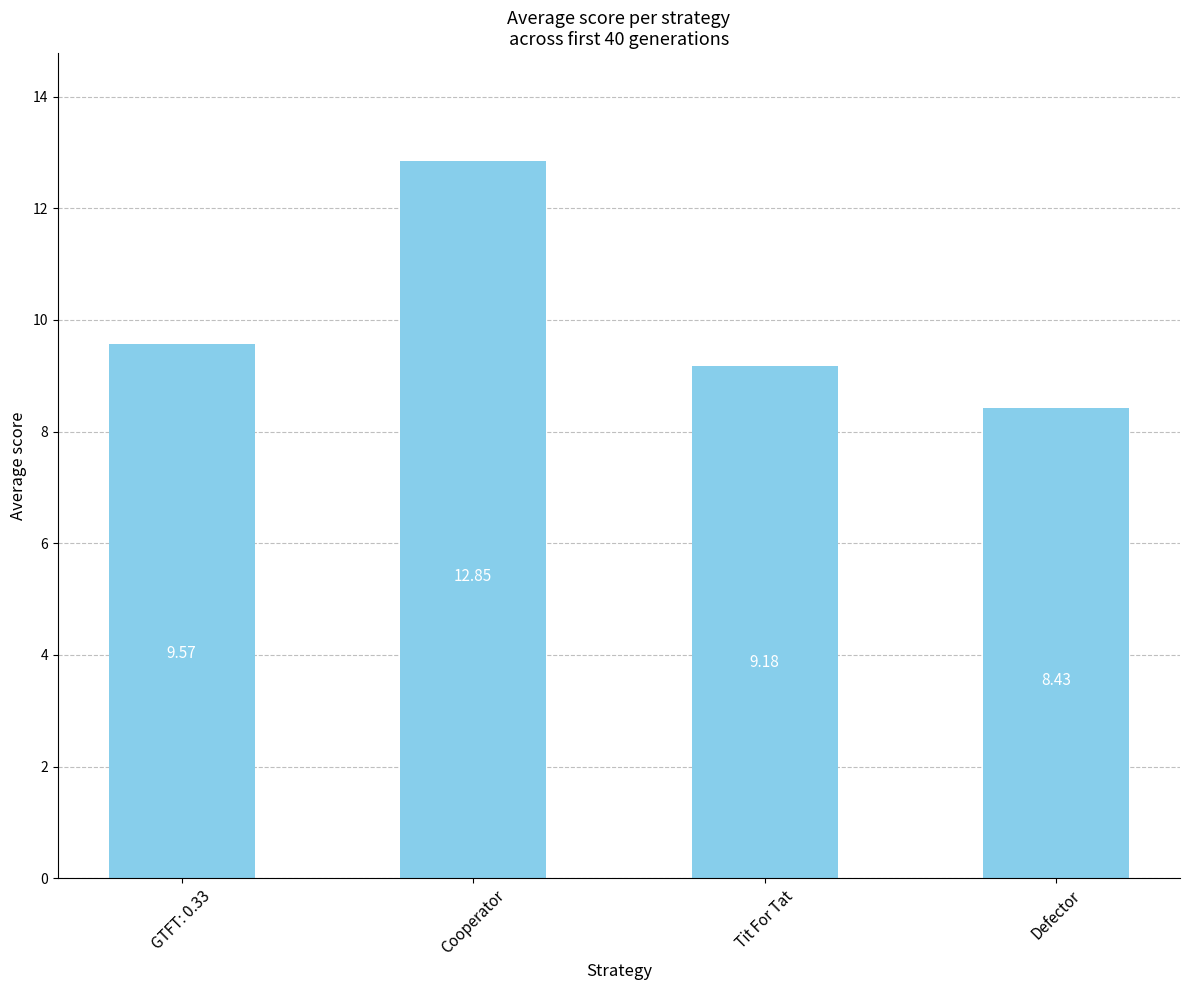

What is the value of the 4th bar from the left?

8.4